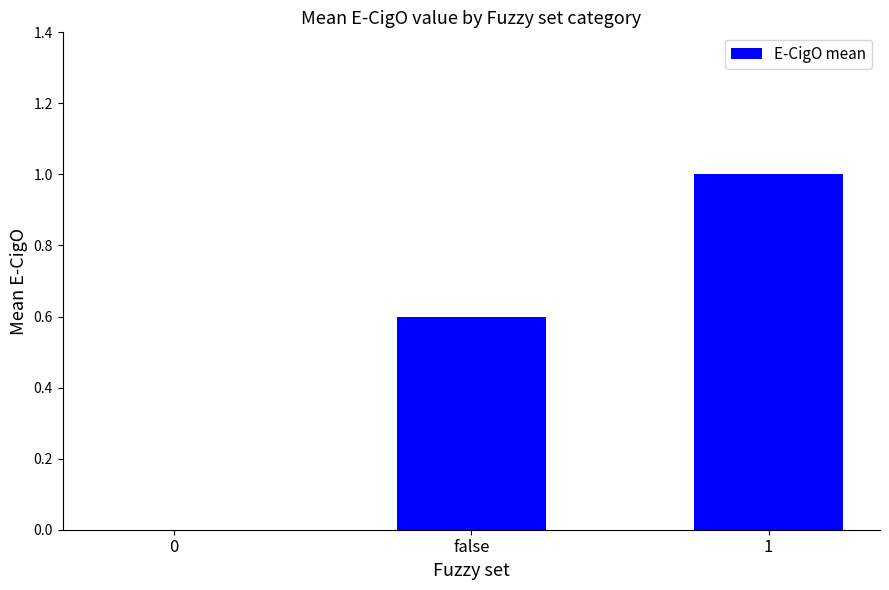

The value at false is 0.6. True or false?

True